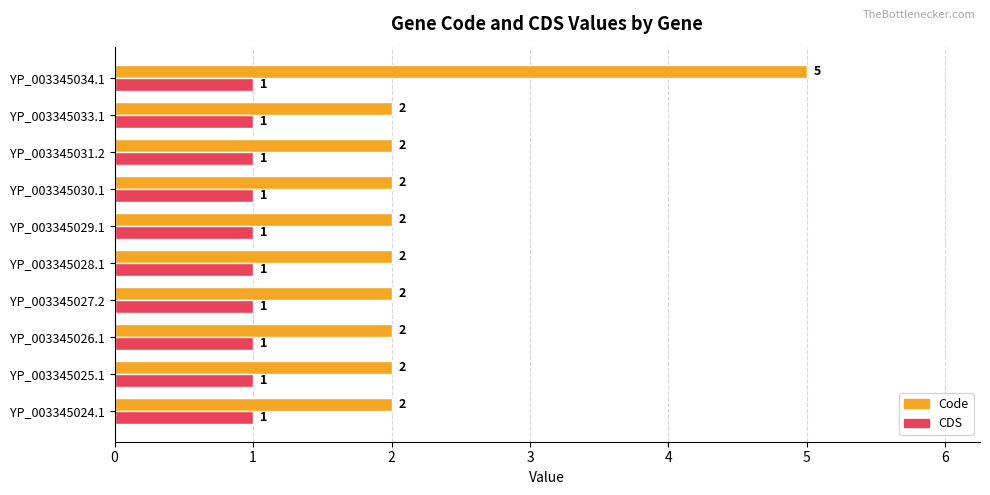

The Code series shows 0 at YP_003345029.1. True or false?

False